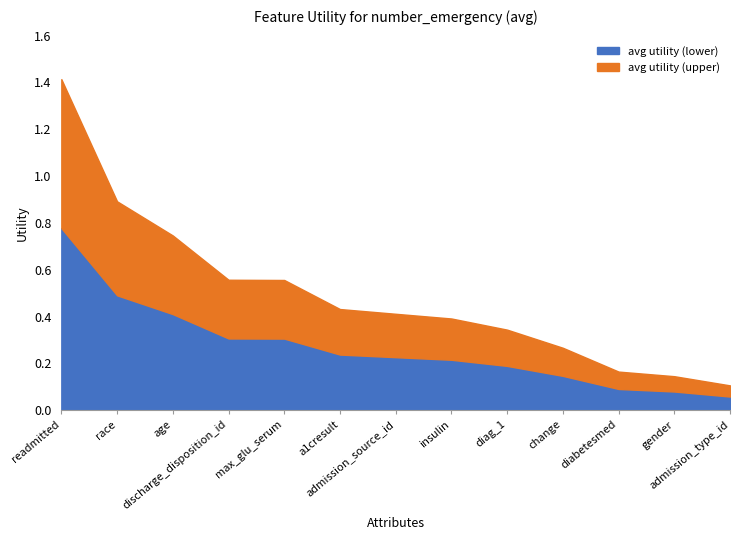

True or false: the data shows 0.9 at discharge_disposition_id.

False